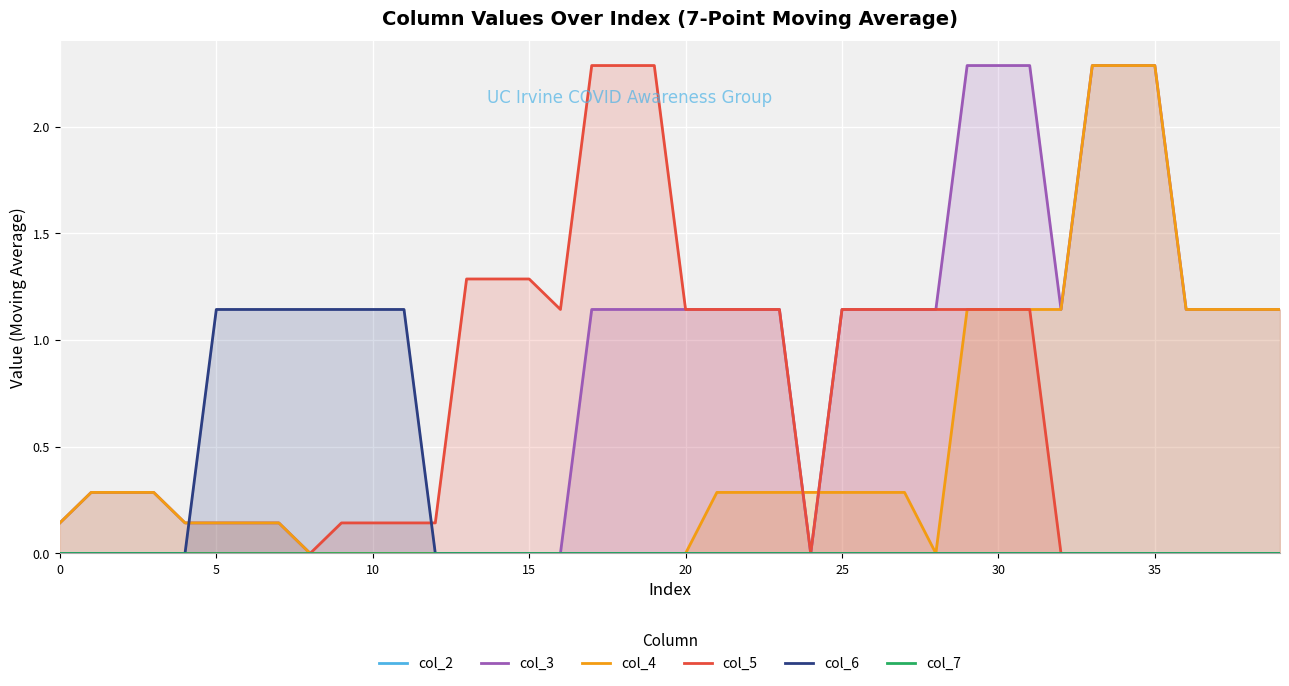

True or false: col_5 has a value of 0.8 at 18.

False